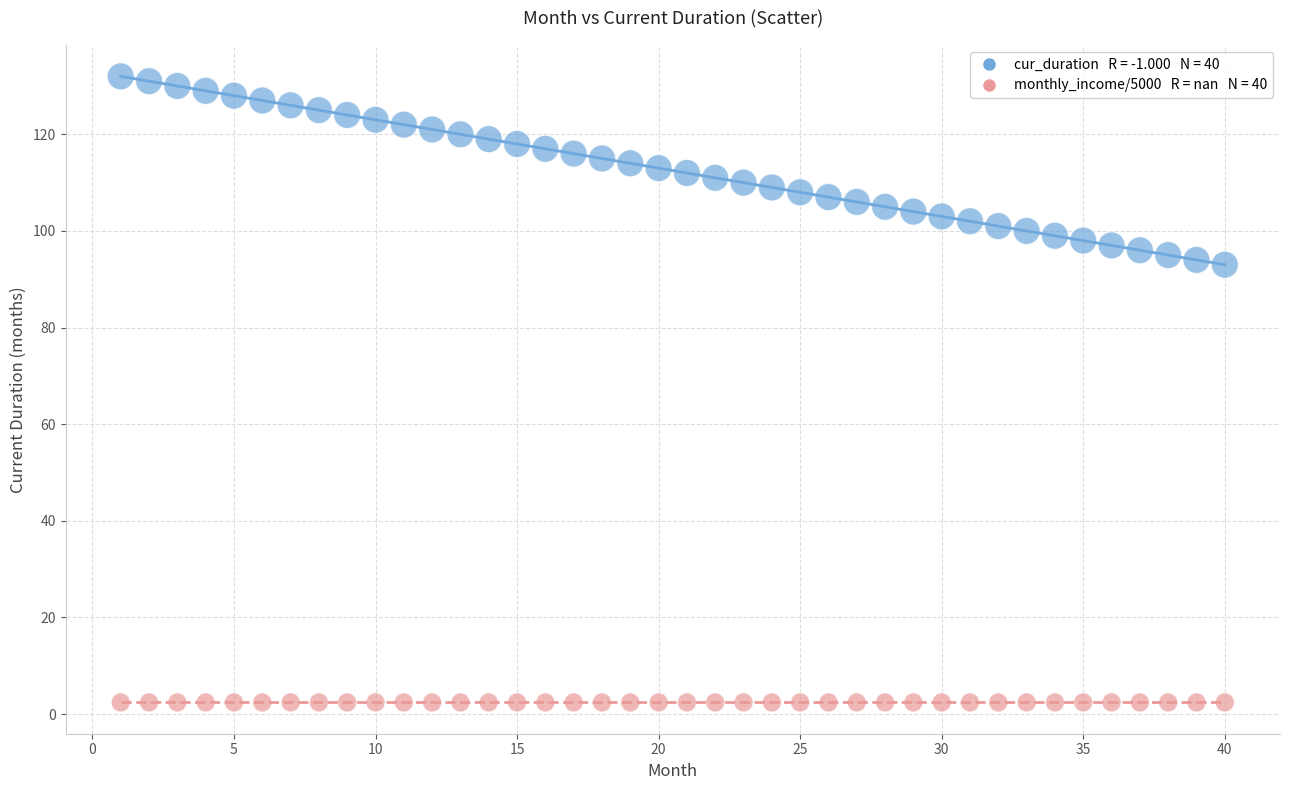

How many points are shown in the scatter plot?

80